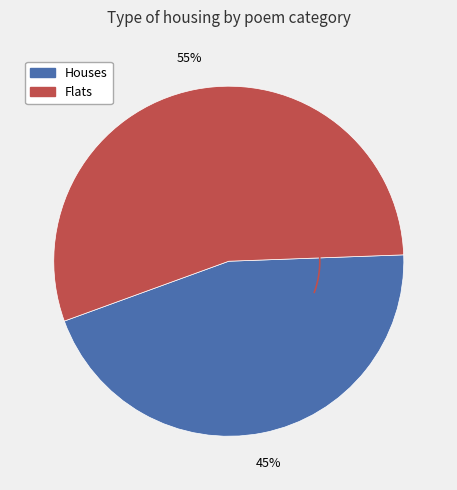

Does 酬释法平 其二 account for over 50% of the chart?

No